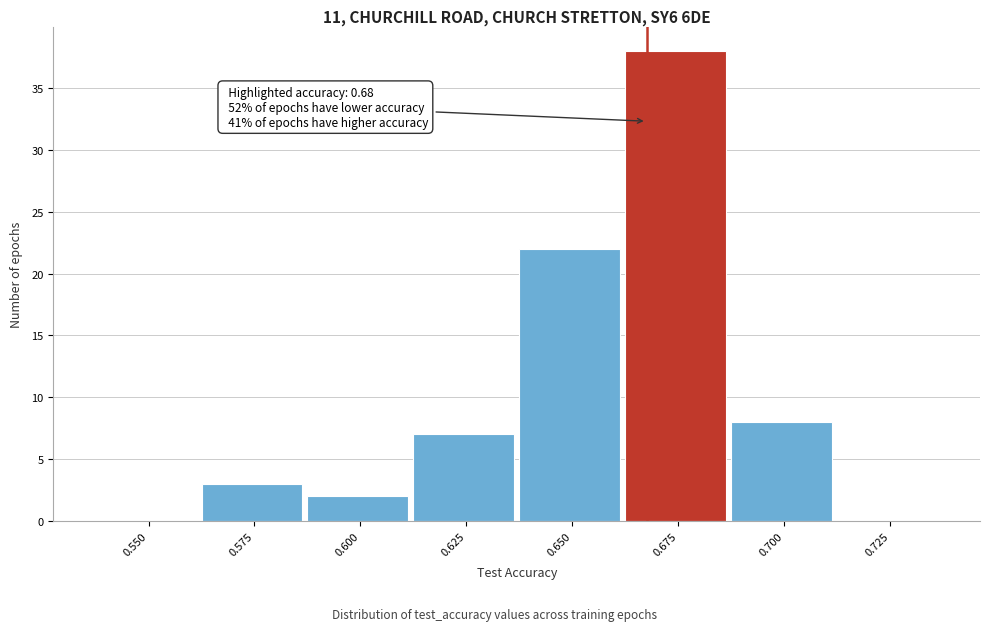

Reading left to right, what are all the values shown in this chart?

0.550=0	0.575=3	0.600=2	0.625=7	0.650=22	0.675=38	0.700=8	0.725=0